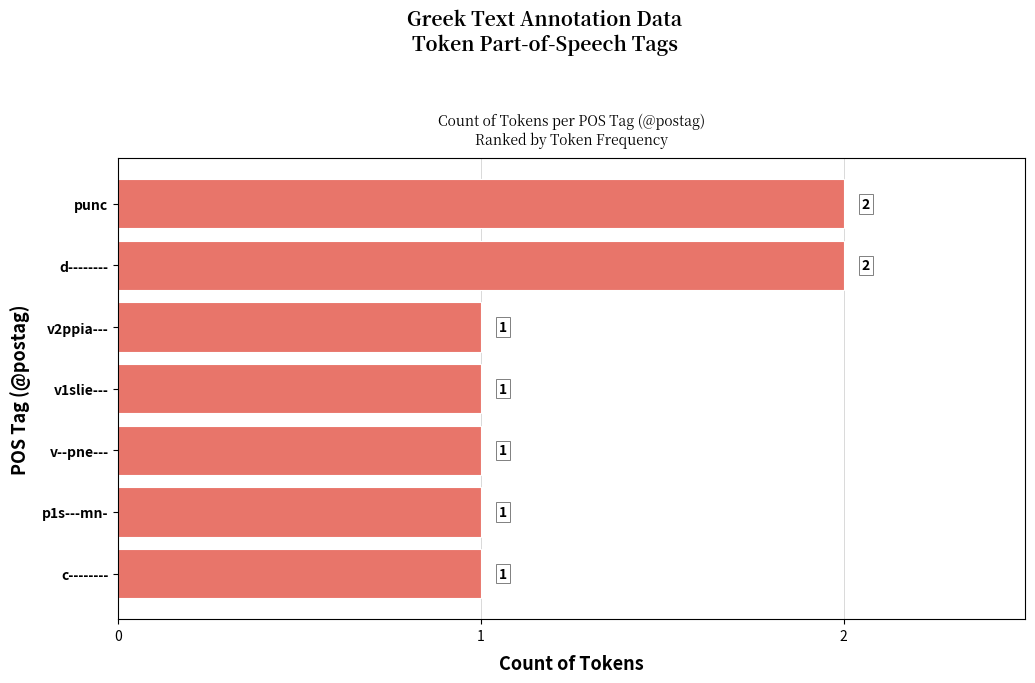

What is the sum of all values?

9